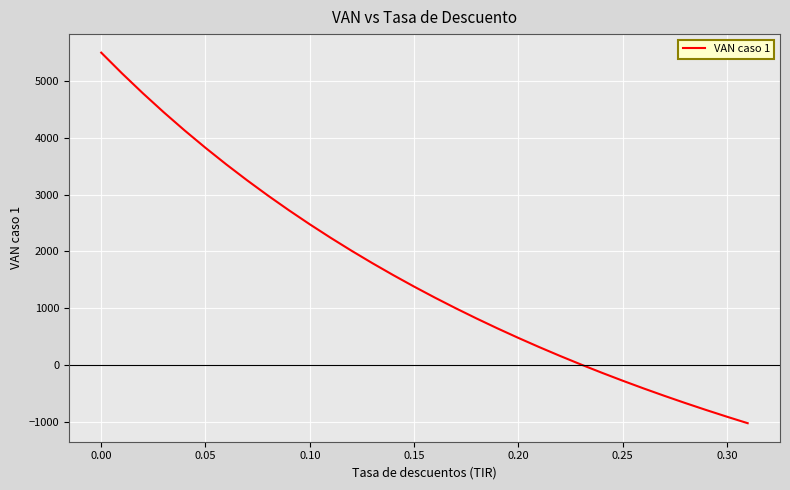

What is the greatest value displayed?

5500.0